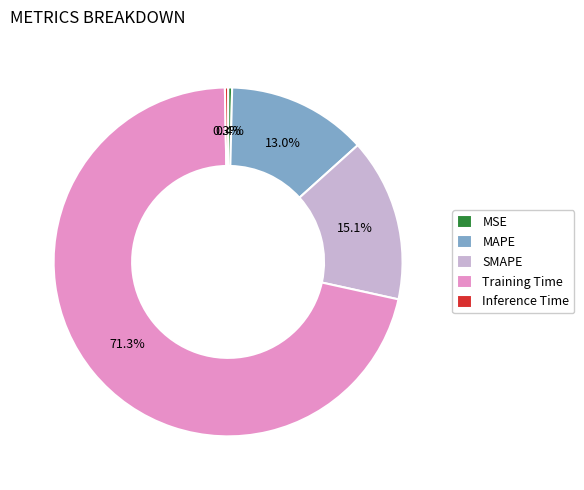

Which category accounts for the majority?

Training Time